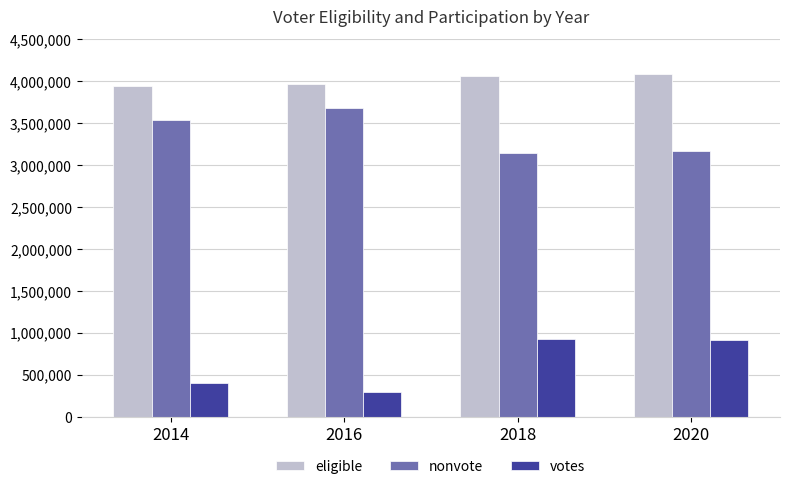

The value of nonvote at 2014 is 3543258. True or false?

True